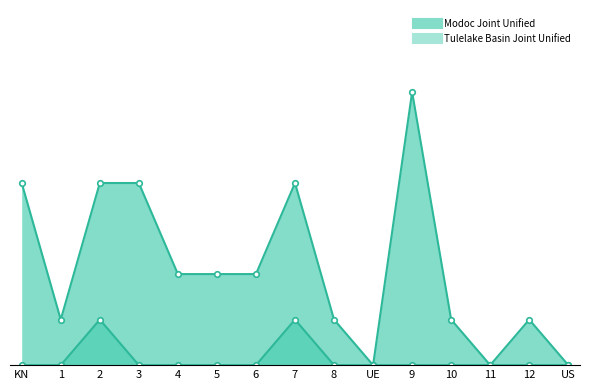

True or false: Tulelake Basin Joint Unified line and Tulelake Basin Joint Unified markers intersect in this chart.

False